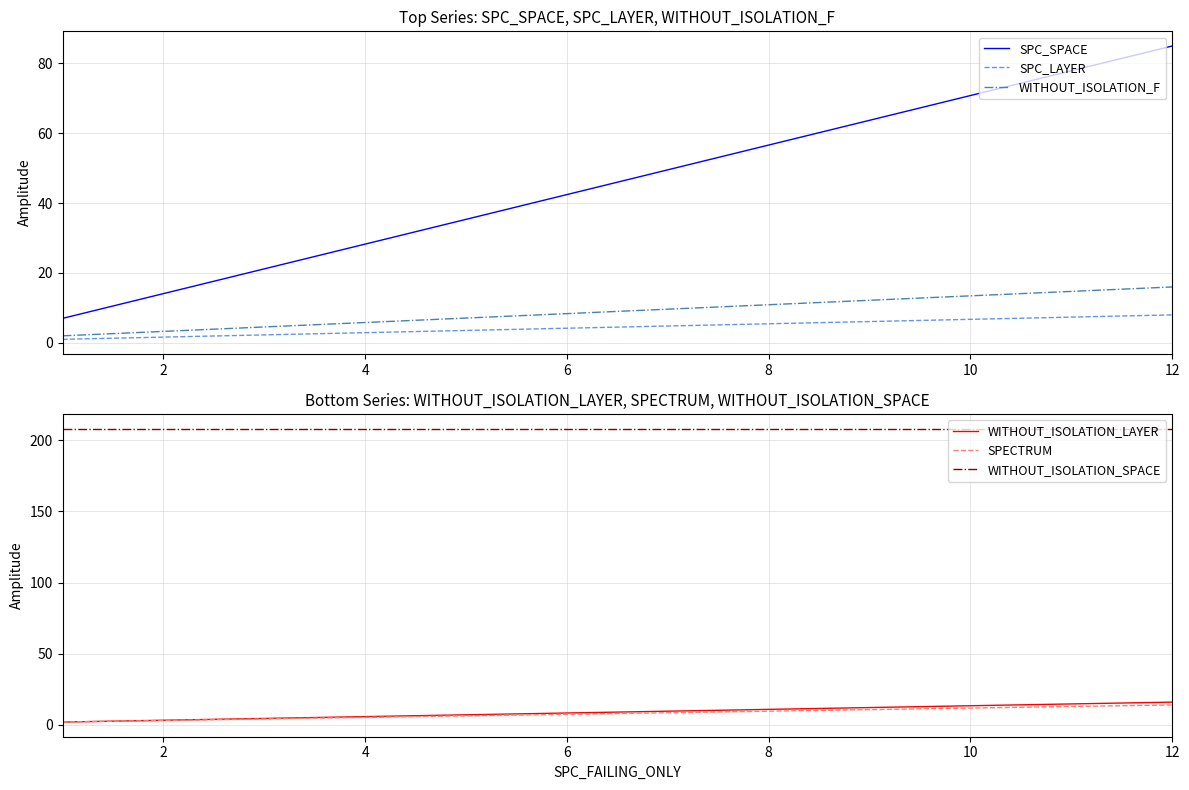

How many data points in WITHOUT_ISOLATION_F are above 2?

1